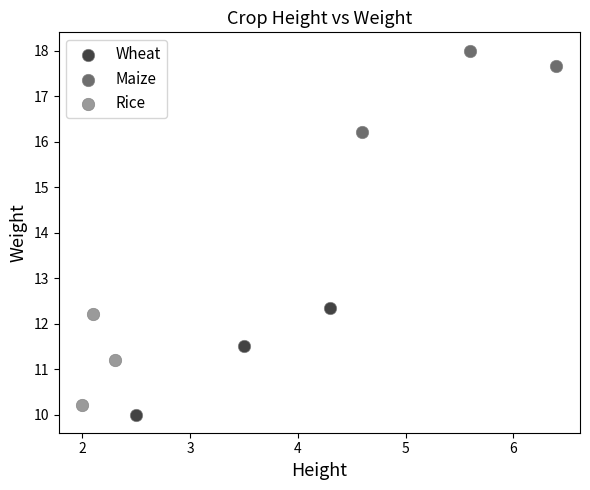

Which series has the largest Y range (max minus min)?

Wheat